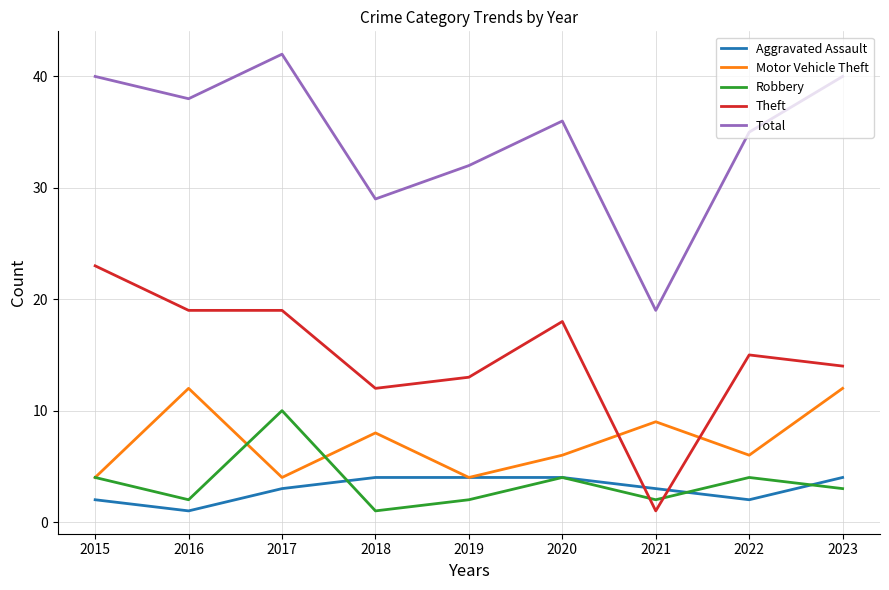

True or false: Total and Motor Vehicle Theft cross at least once.

False